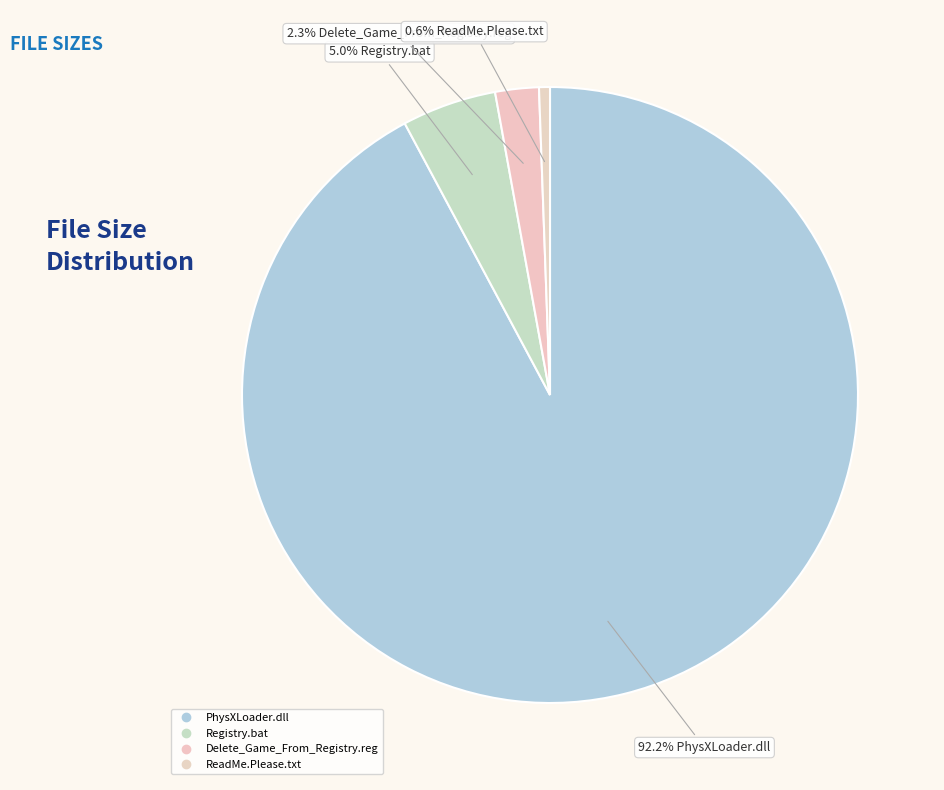

Count the number of slices in the pie.

4